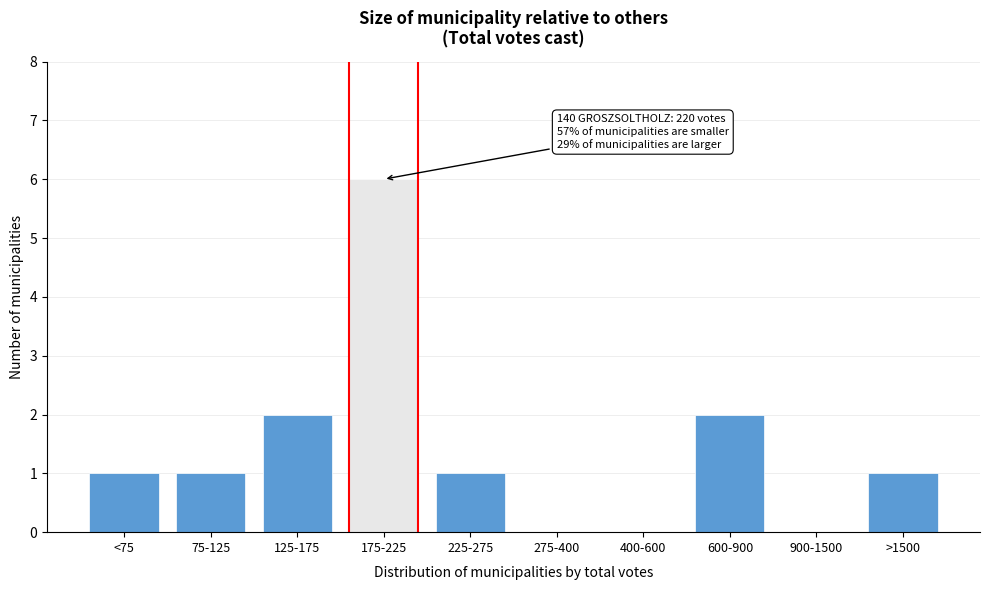

Reading right to left, transcribe all the data shown in this chart.

>1500=1	900-1500=0	600-900=2	400-600=0	275-400=0	225-275=1	175-225=6	125-175=2	75-125=1	<75=1